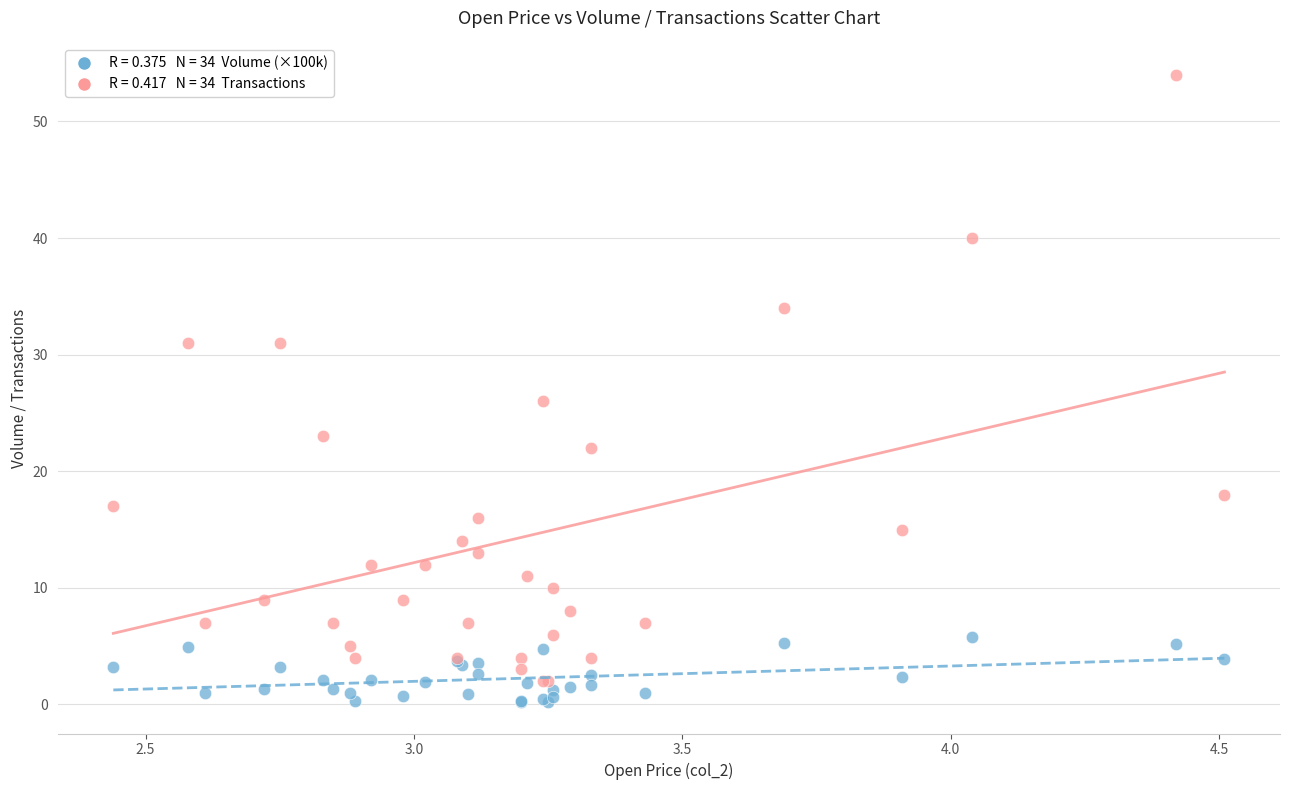

Across all series, what Y value is closest to 27?

26.0